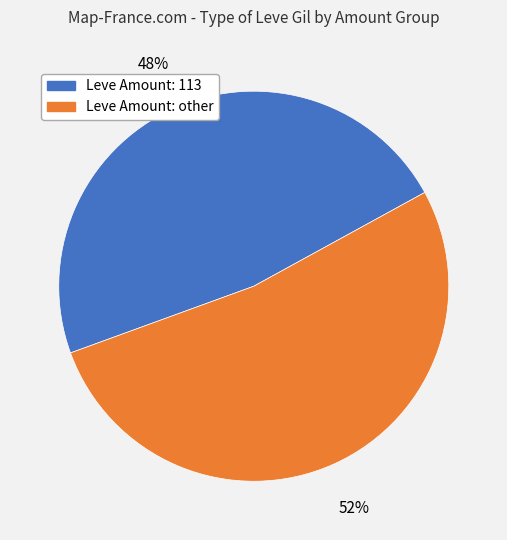

Is there a majority slice in this chart?

Yes